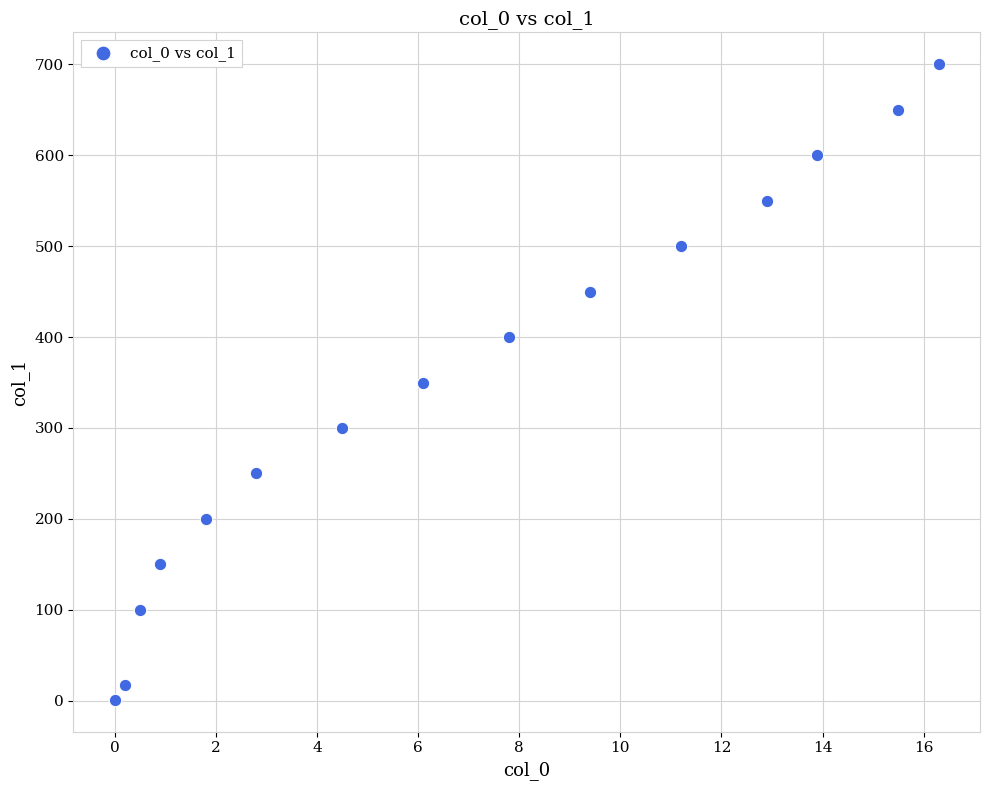

What is the range of Y values (max minus min)?

699